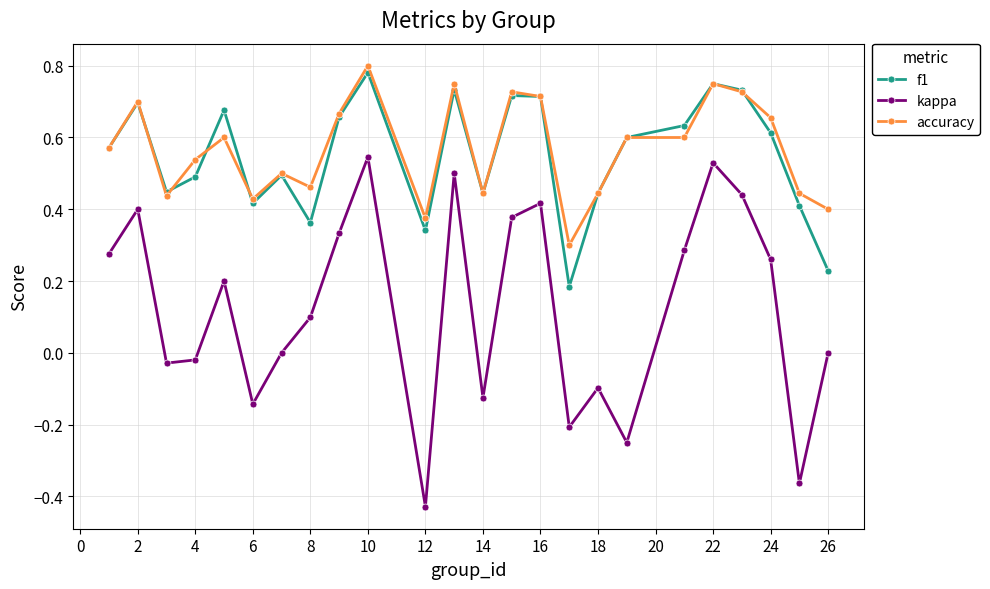

What are all the series names shown in the legend?

f1, kappa, accuracy